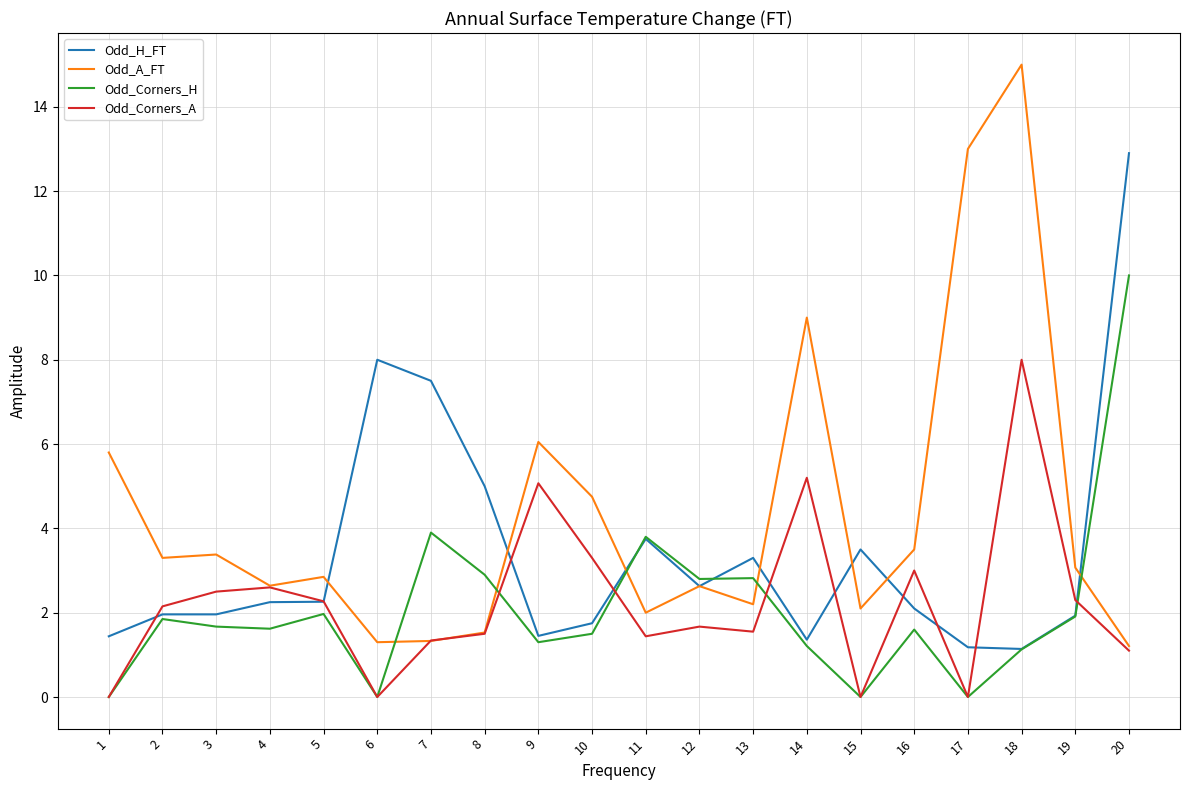

Where does the Odd_A_FT series first go above 3?

1